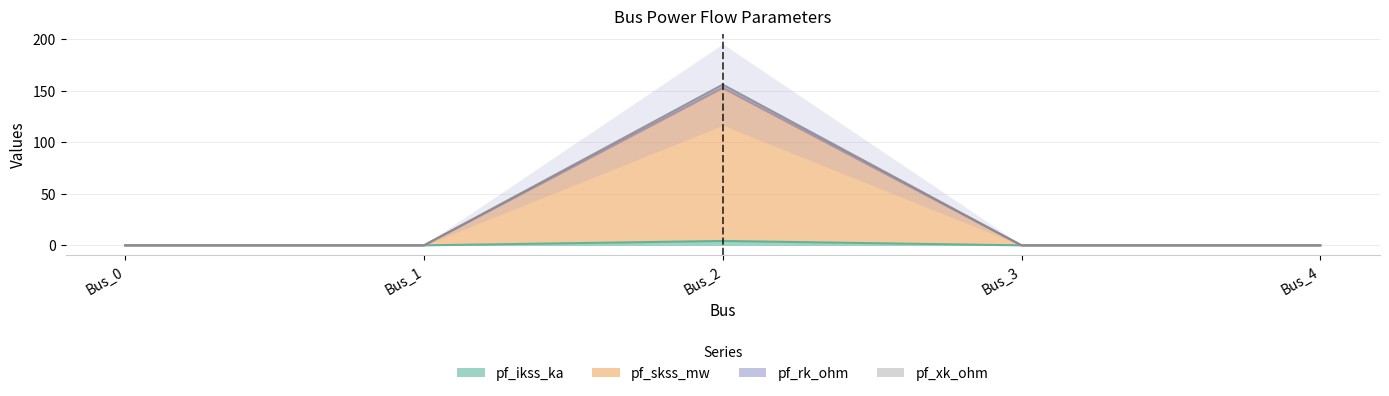

At Bus_1, list the series in order from largest to smallest.

pf_ikss_ka, pf_skss_mw, pf_rk_ohm, pf_xk_ohm